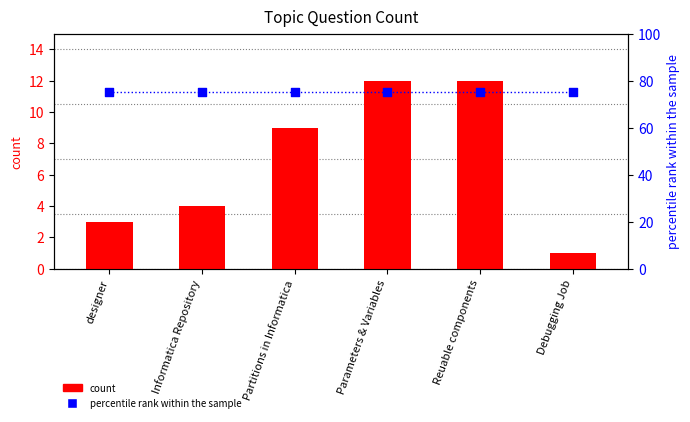

Which series reaches the maximum Y coordinate?

percentile rank within the sample